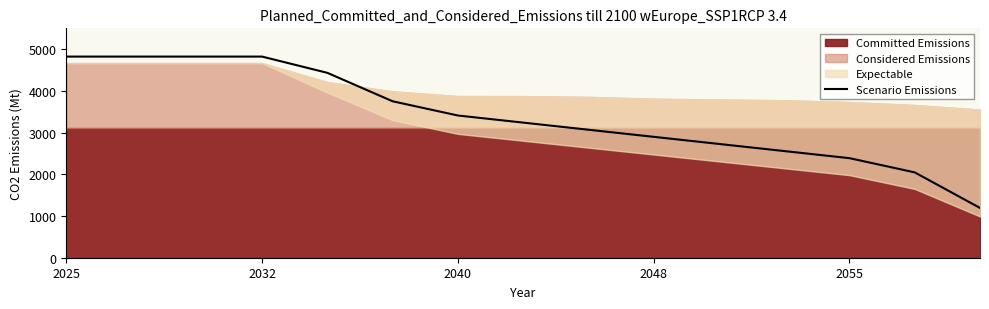

What is the sum of all values?

51002.9